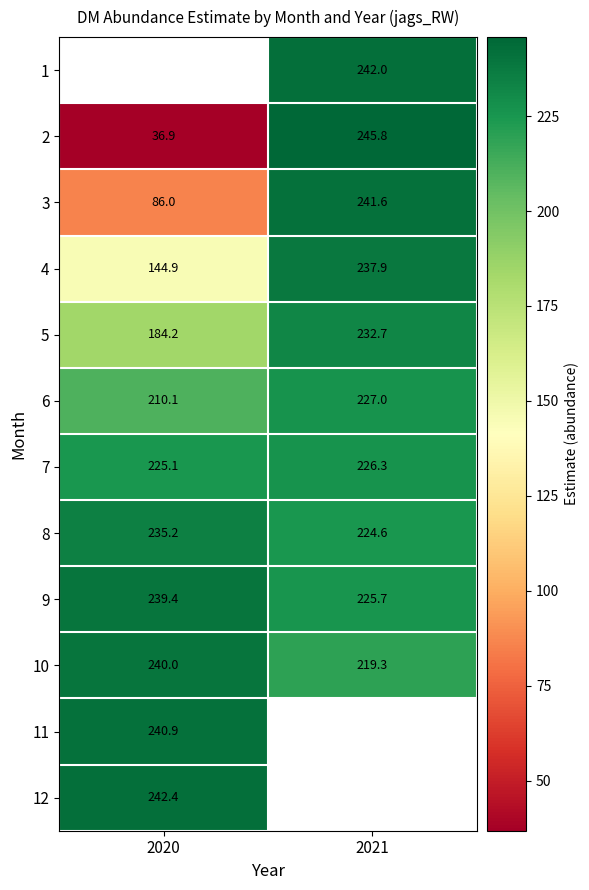

Is the value of 10 at 2020 greater than the value of 3 at 2020?

Yes